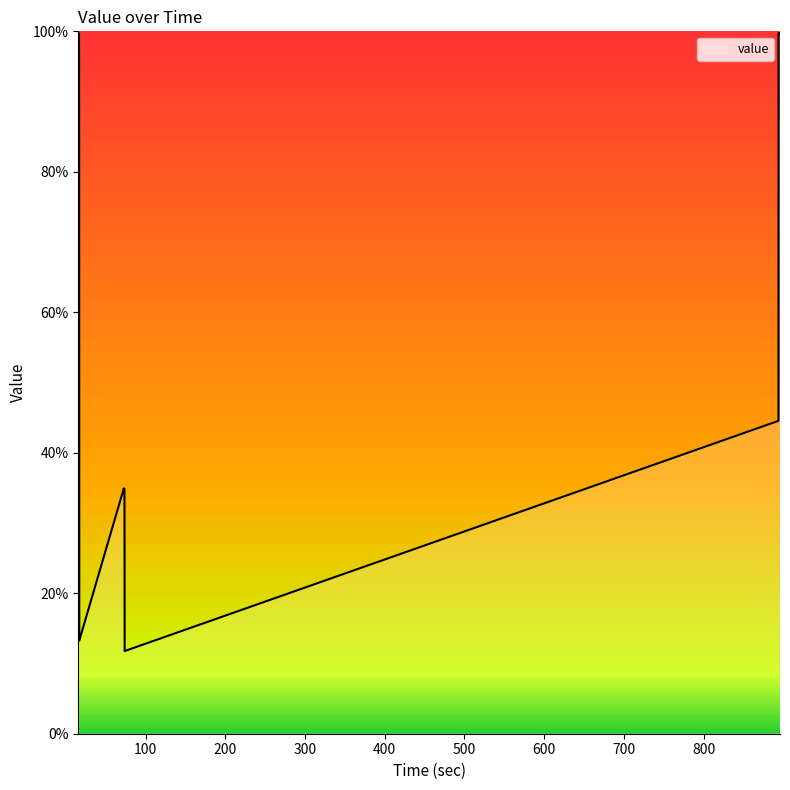

What is the difference between the maximum and minimum values?

88.0